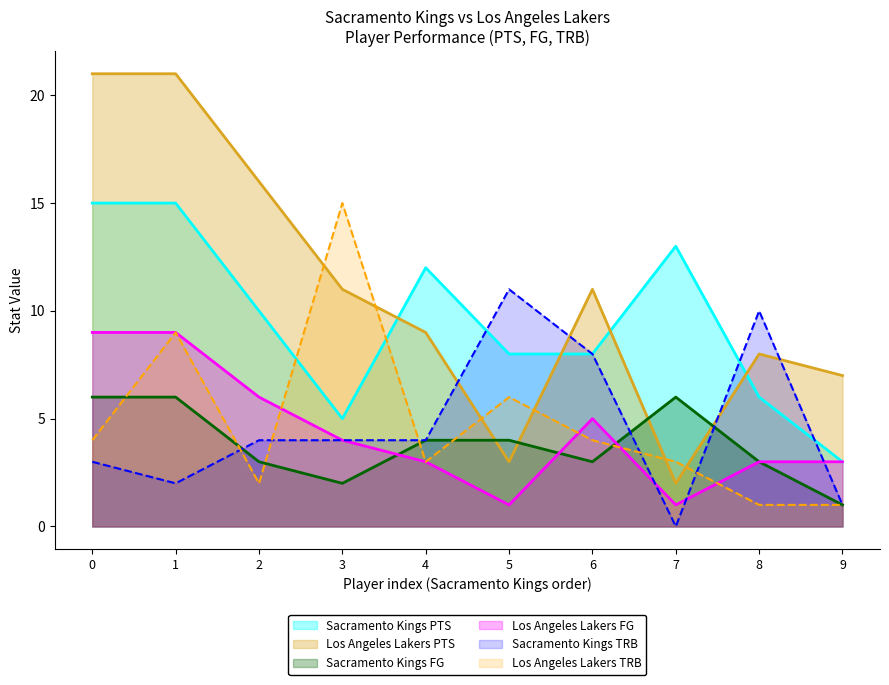

Which series has the largest total across all categories?

Los Angeles Lakers PTS